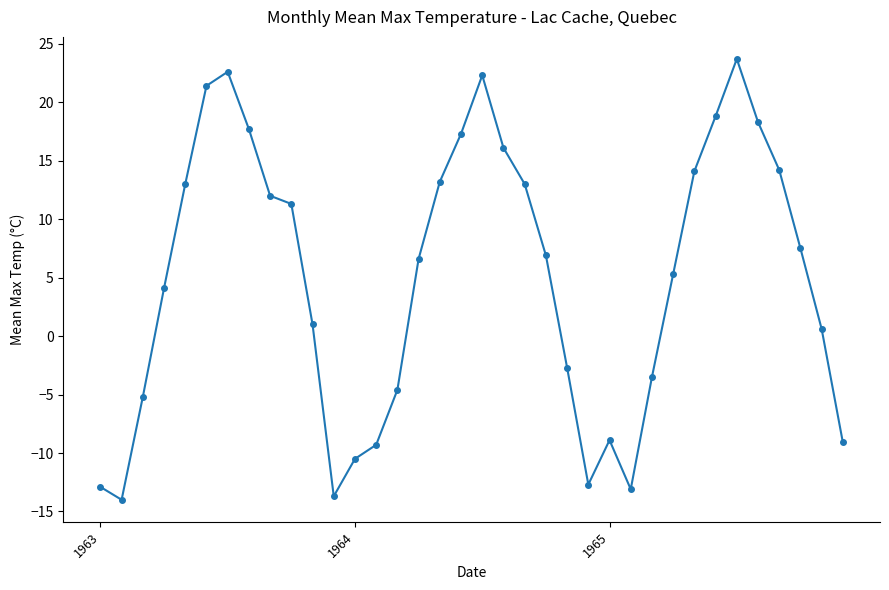

How many interior local valleys (lower than both neighbors) does the data have?

4